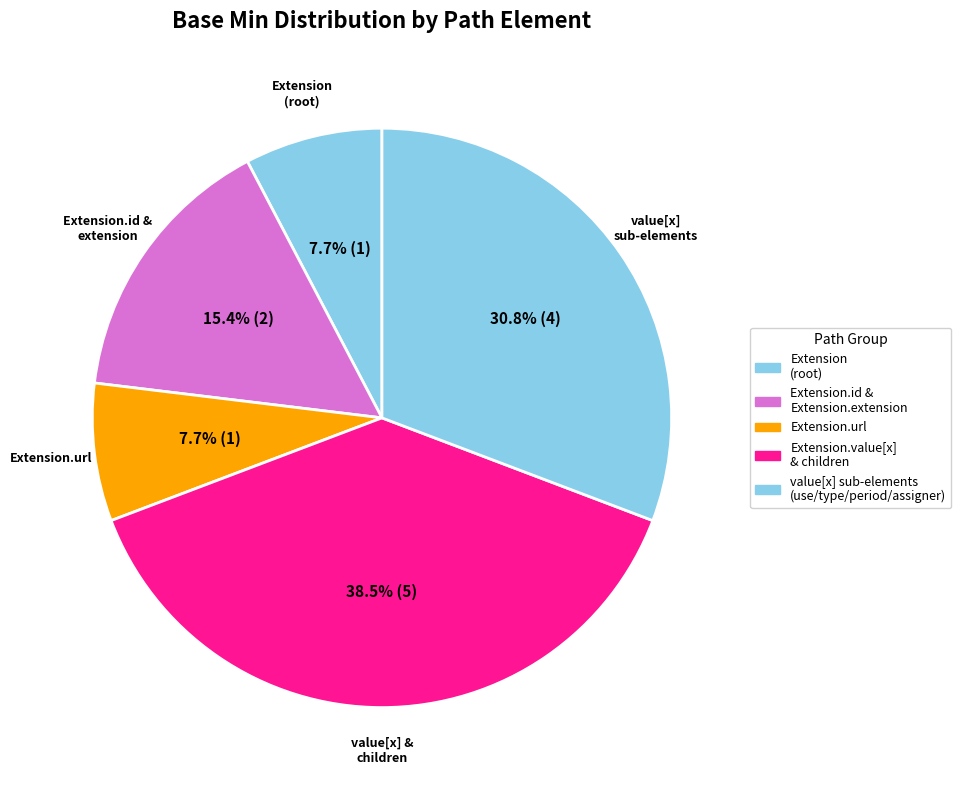

How many slices are in this pie chart?

5